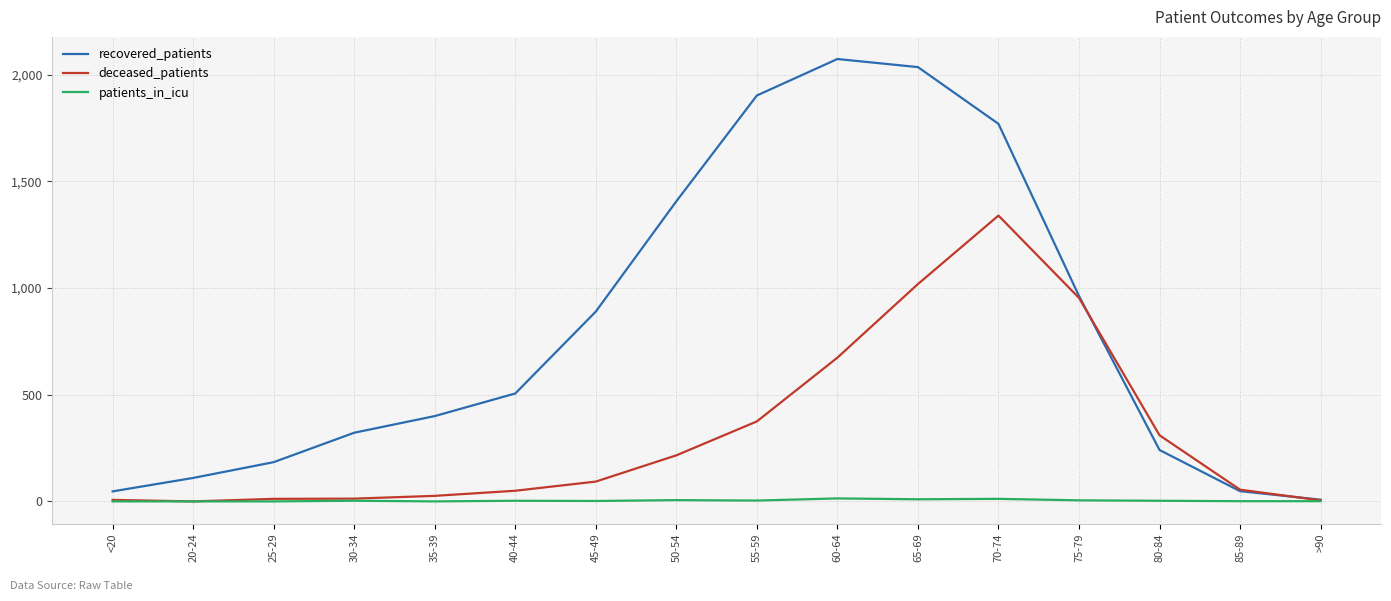

Is it true that patients_in_icu equals 0 at 20-24?

True